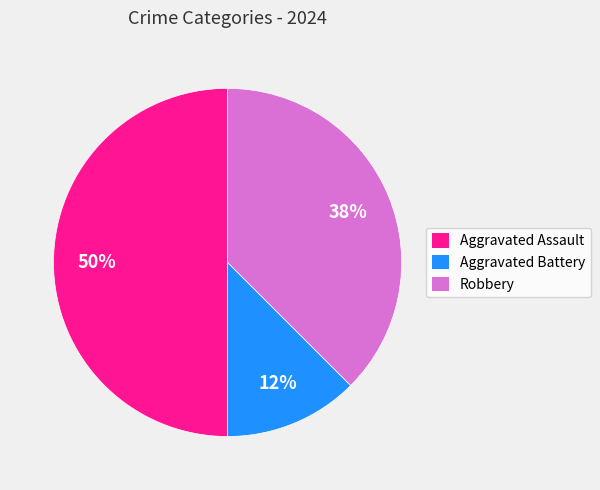

True or false: Robbery accounts for 38% of the total.

True